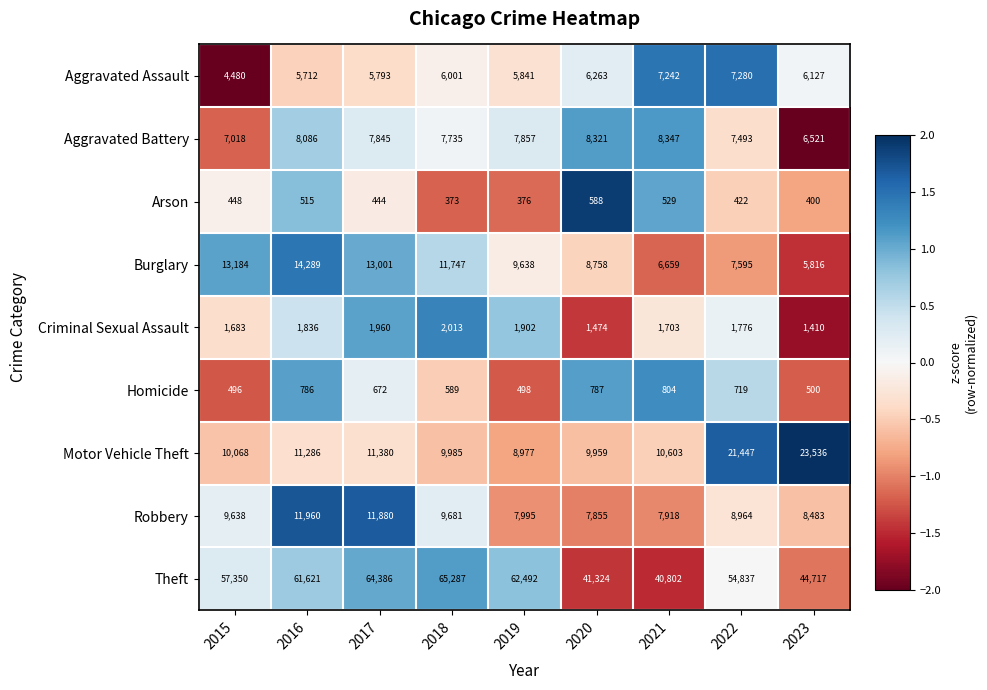

At 2018, list the series in order from largest to smallest.

Theft, Burglary, Motor Vehicle Theft, Robbery, Aggravated Battery, Aggravated Assault, Criminal Sexual Assault, Homicide, Arson